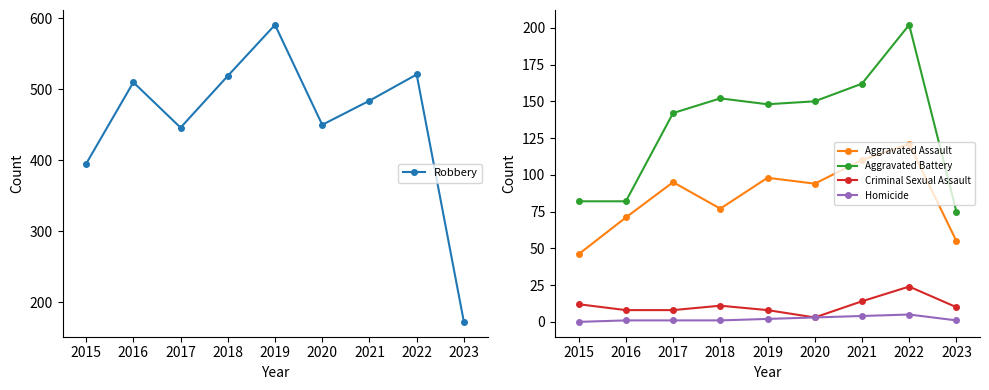

At how many categories does at least one series exceed 251?

8